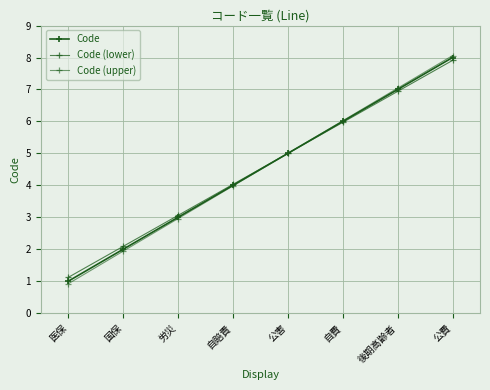

How many values in the Code (lower) series are below 5?

4